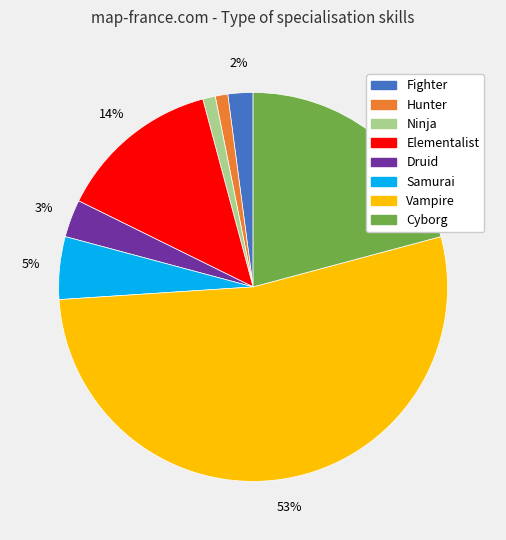

How many segments does this pie chart have?

8